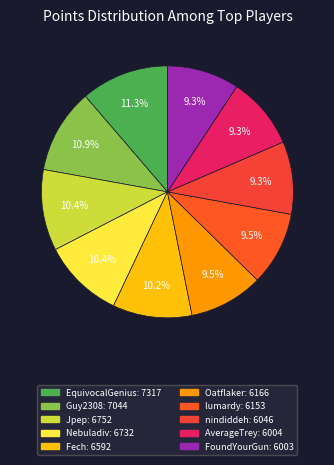

How much of the chart is everything except Guy2308?

89.1%